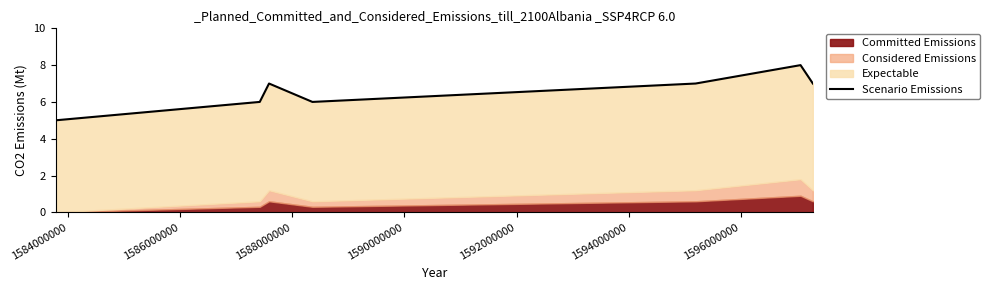

How many values are between 6 and 7?

5